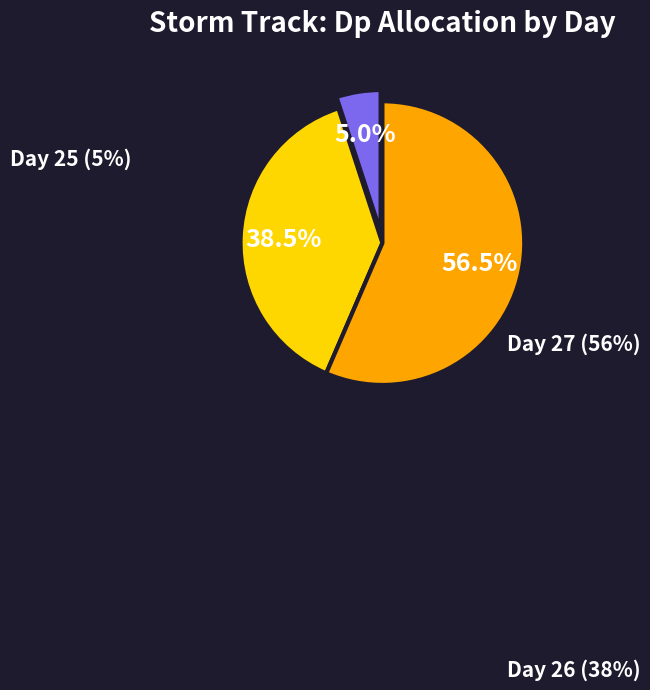

Does Day 27 represent more than half of the total?

Yes